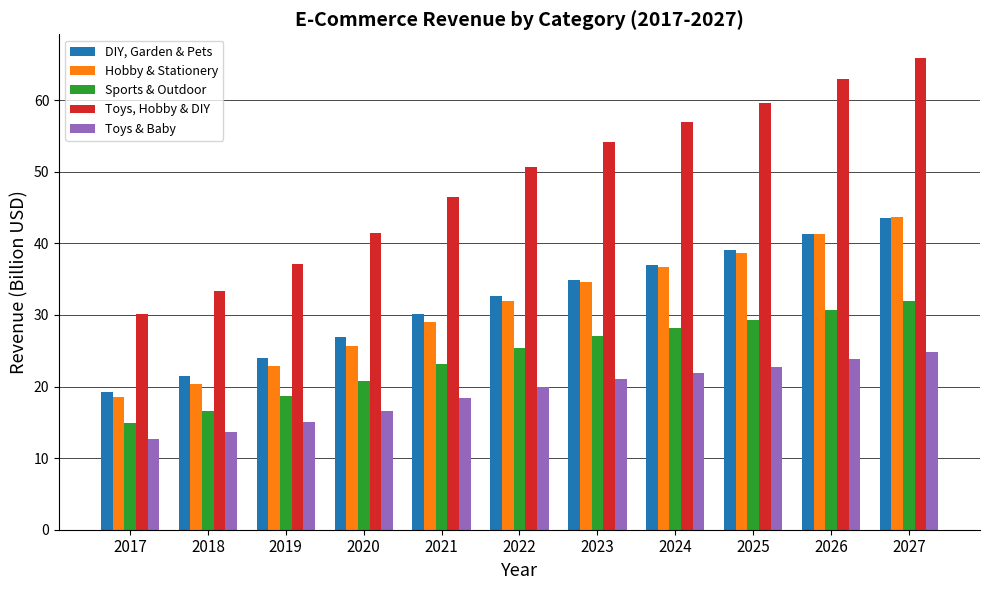

What is the sum of the DIY, Garden & Pets values at 2023 and 2025?

74.1